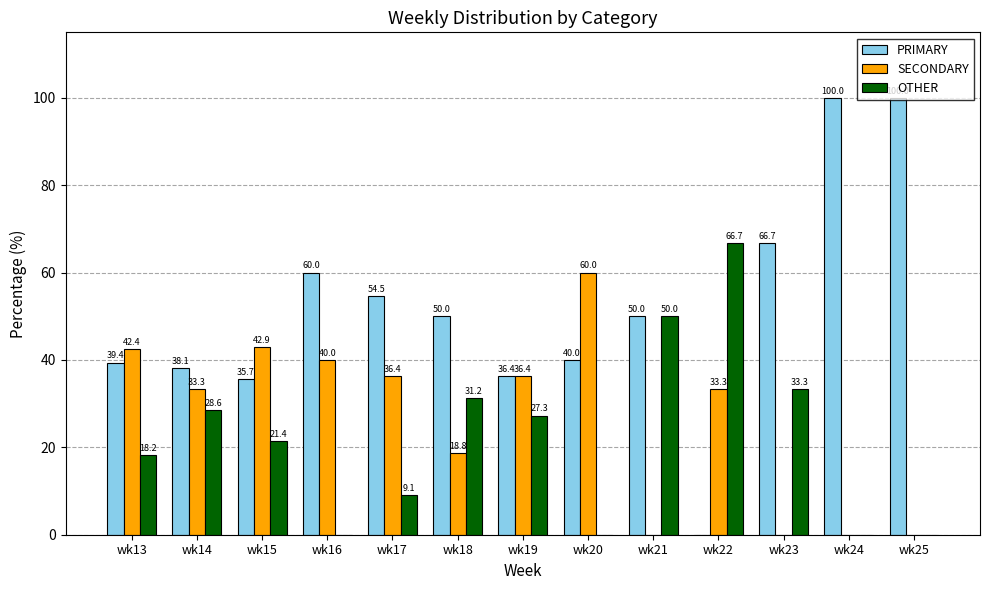

The SECONDARY series shows 62.5 at wk16. True or false?

False